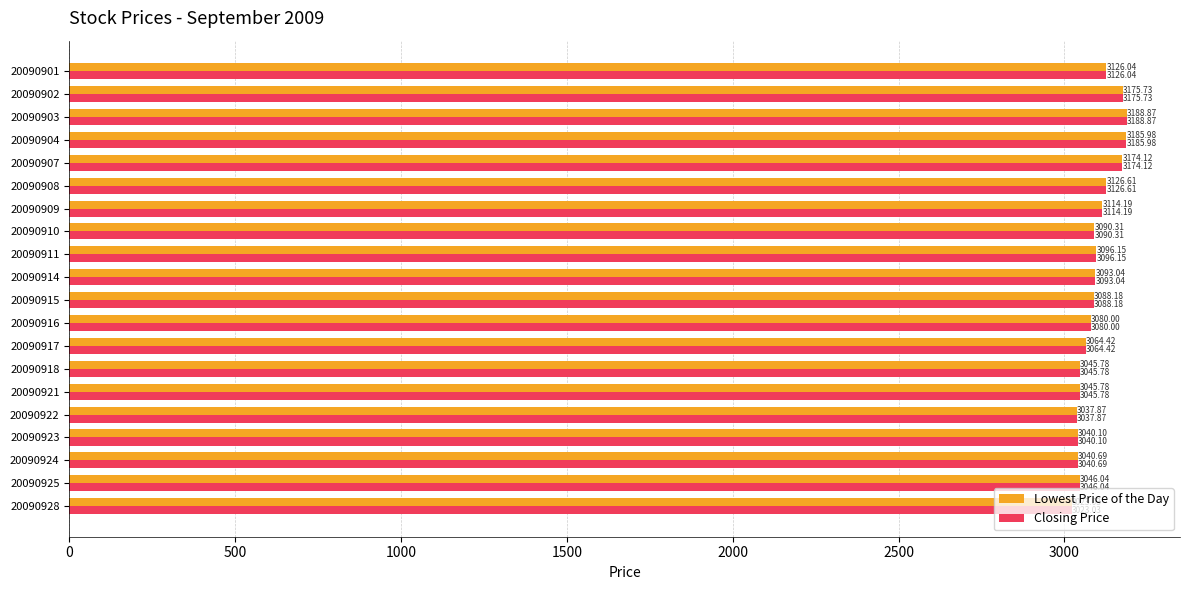

What is the sum of all Closing Price values?

61882.9